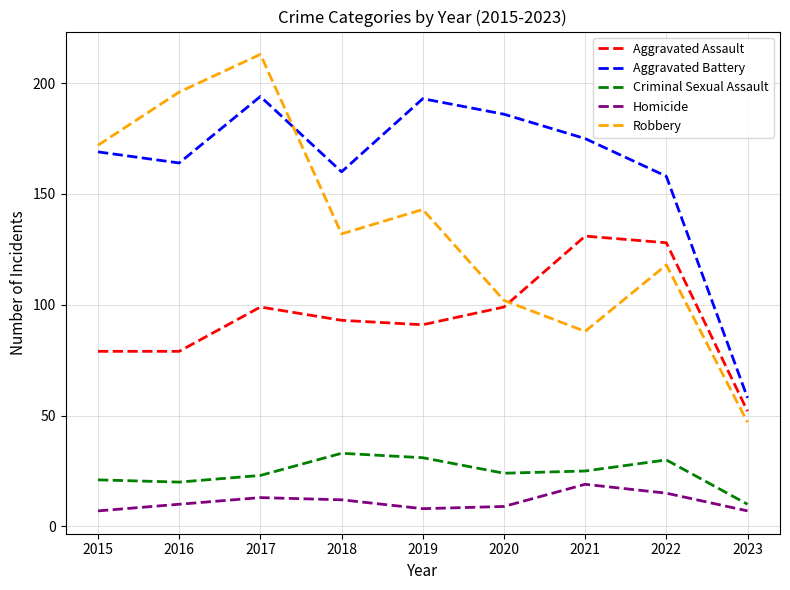

What is the maximum value shown in the chart?

213